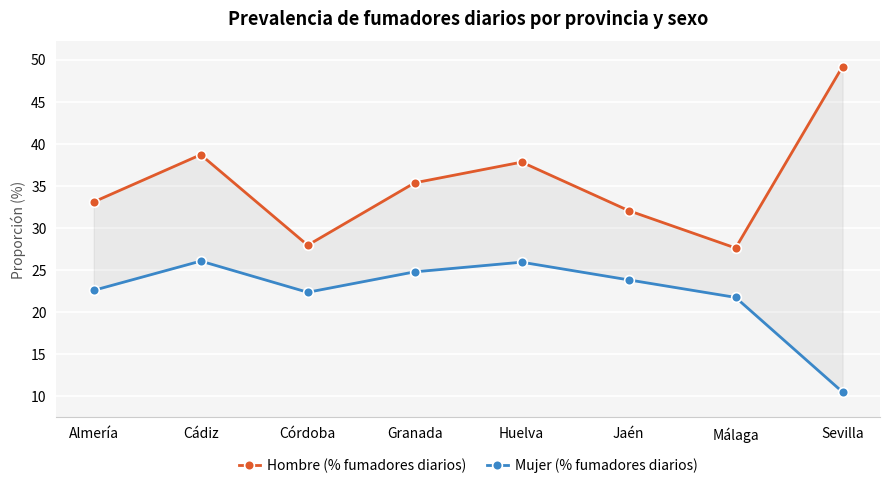

What are all the series names shown in the legend?

Hombre (% fumadores diarios), Mujer (% fumadores diarios)